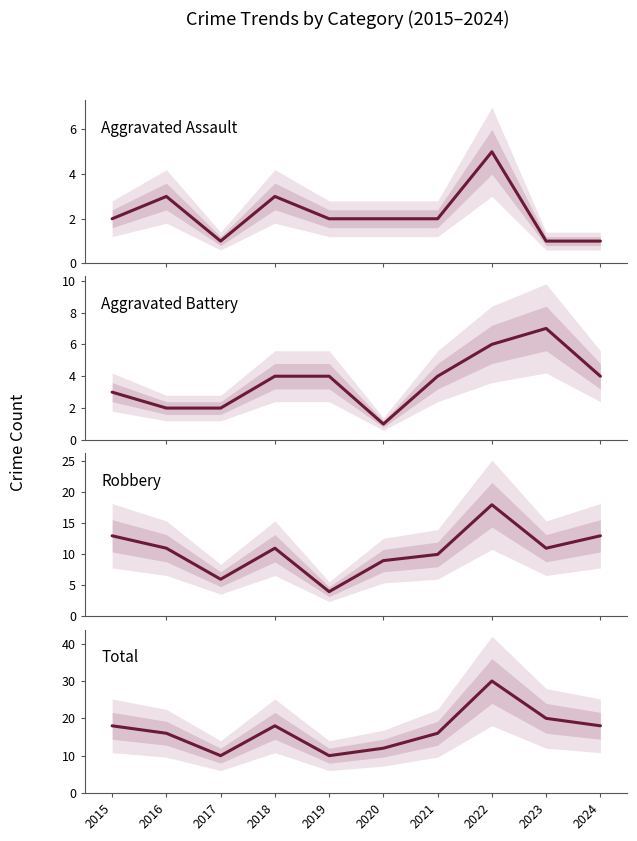

At which category is the sum across all series the highest?

2022